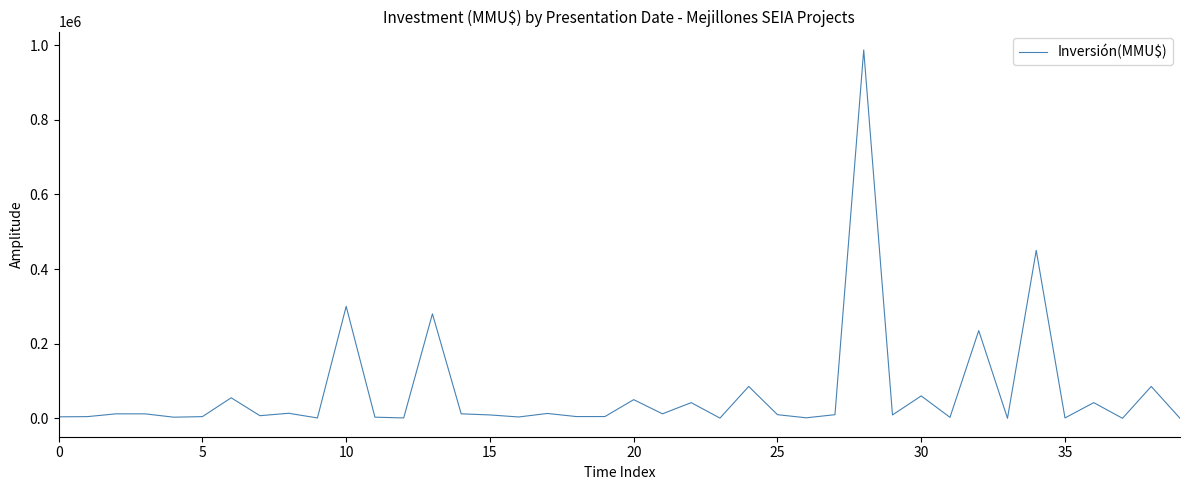

What is the greatest value displayed?

987000.0